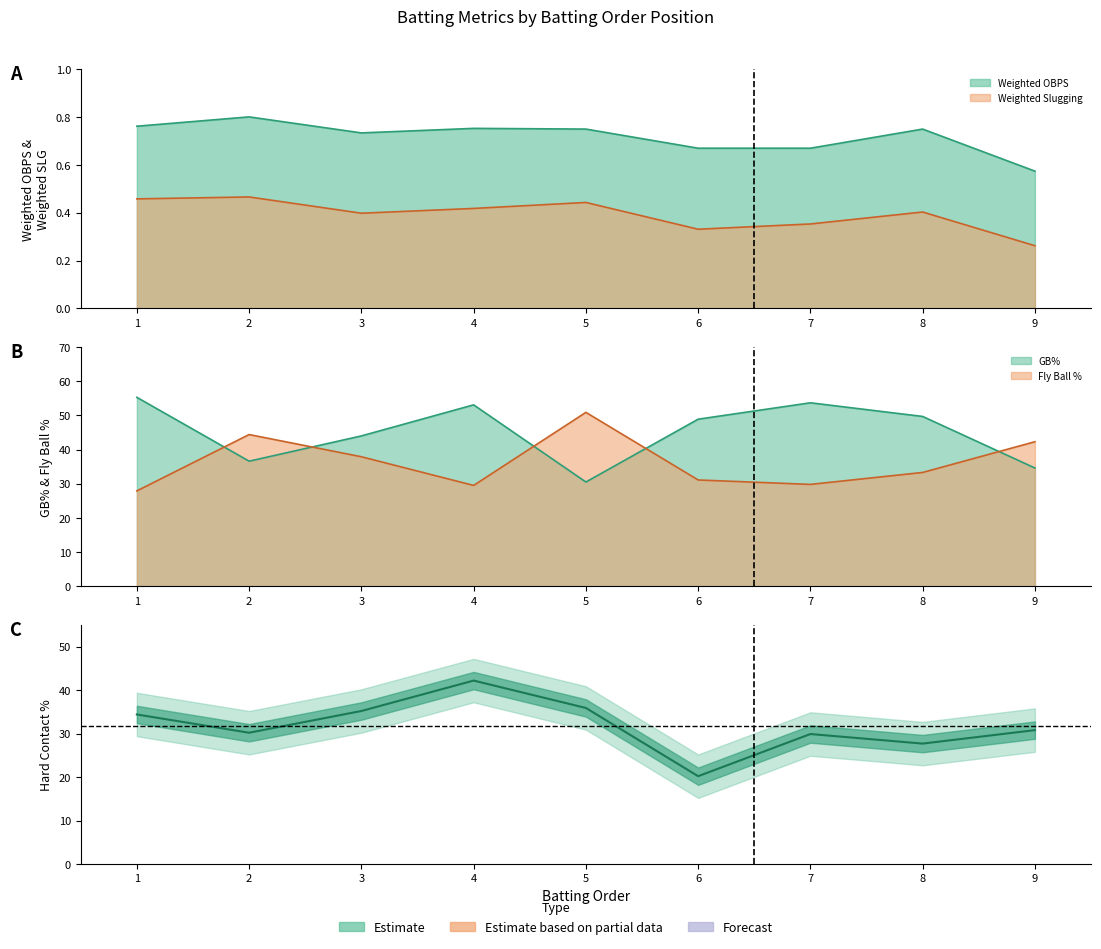

What is the average value of the Weighted Slugging series?

0.4